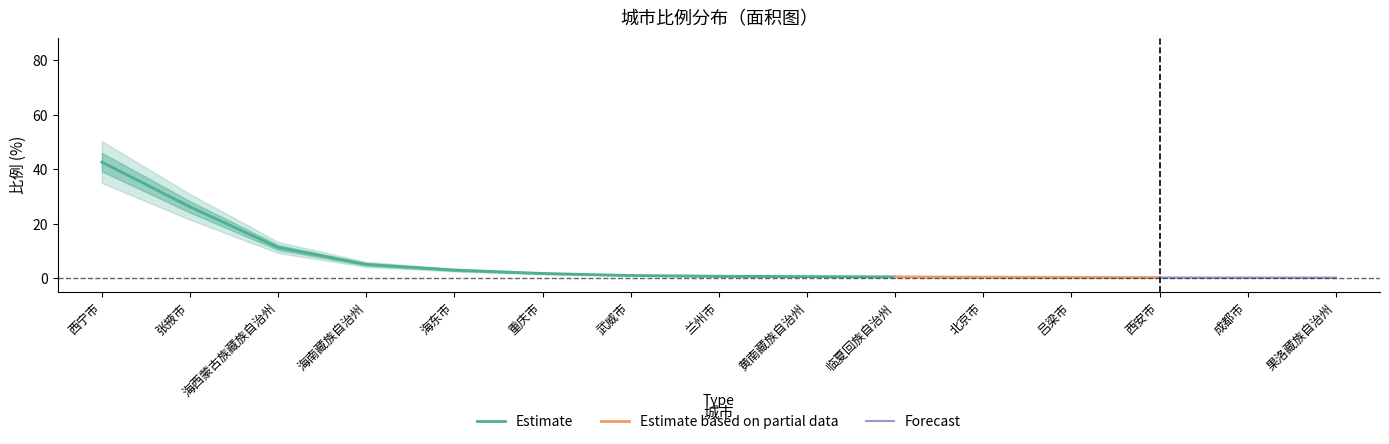

Where is Estimate nearest to the value 21?

张掖市